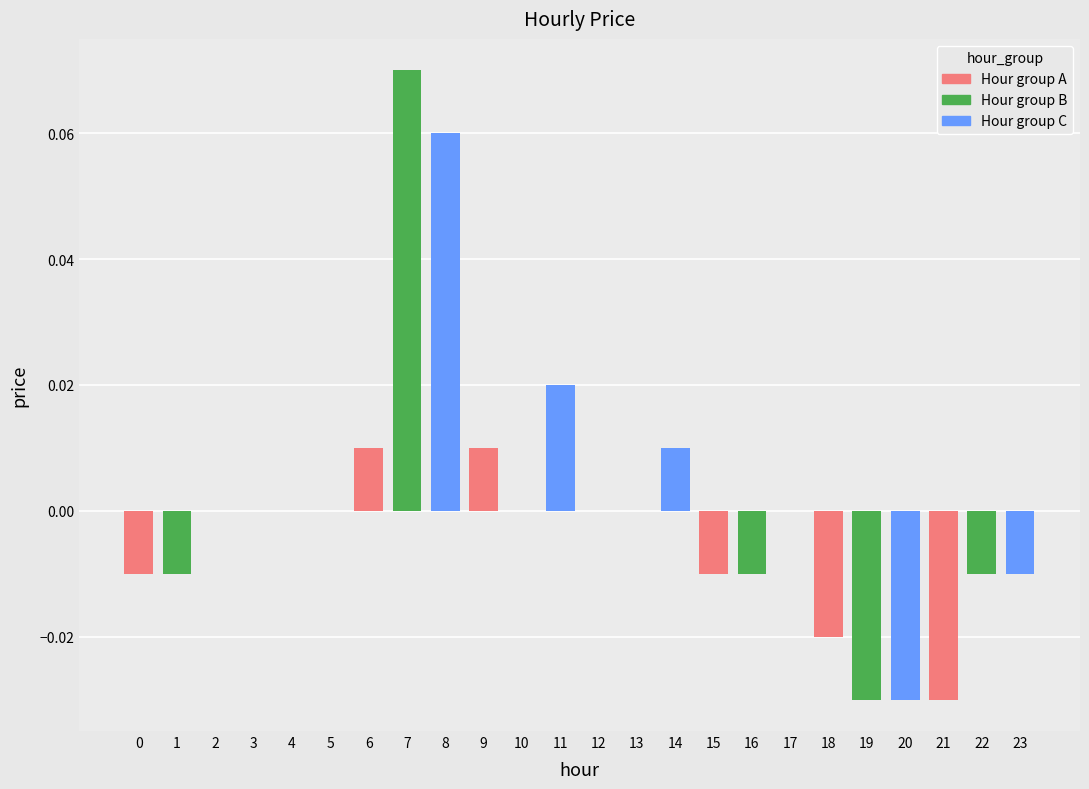

At which category does the chart reach its peak across all series?

7